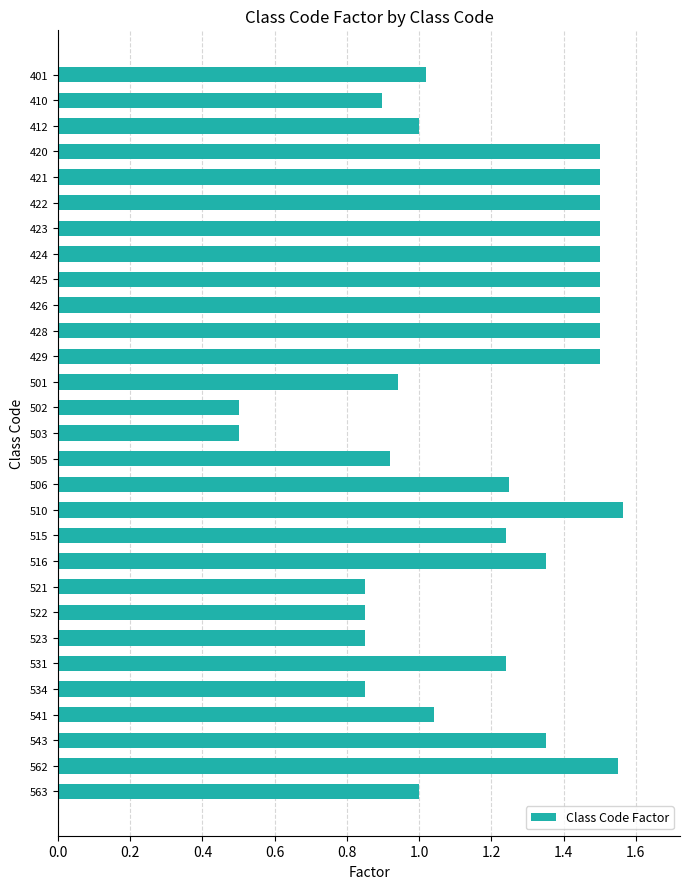

What is the minimum value shown in the chart?

0.5